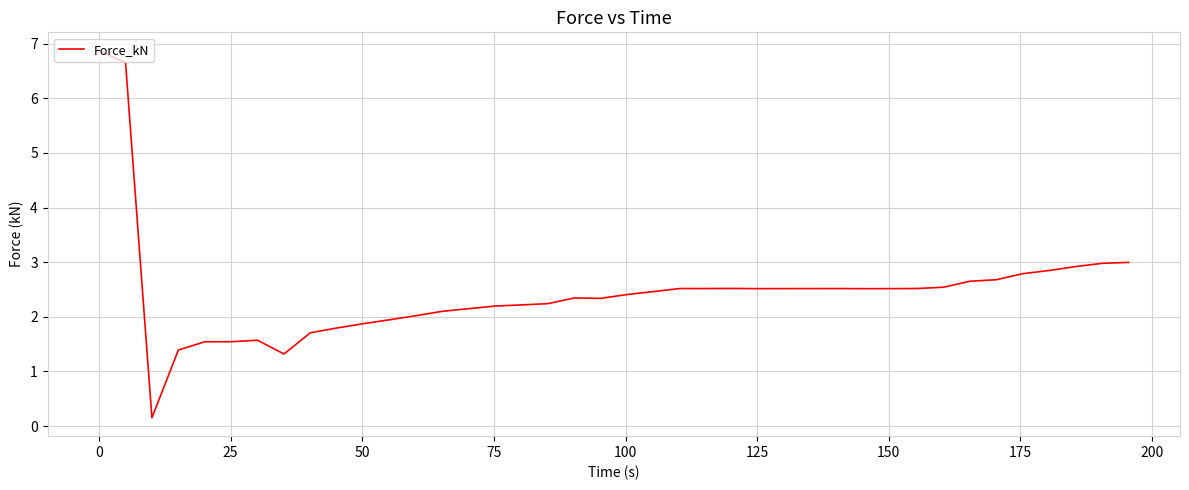

What is the greatest value displayed?

6.9